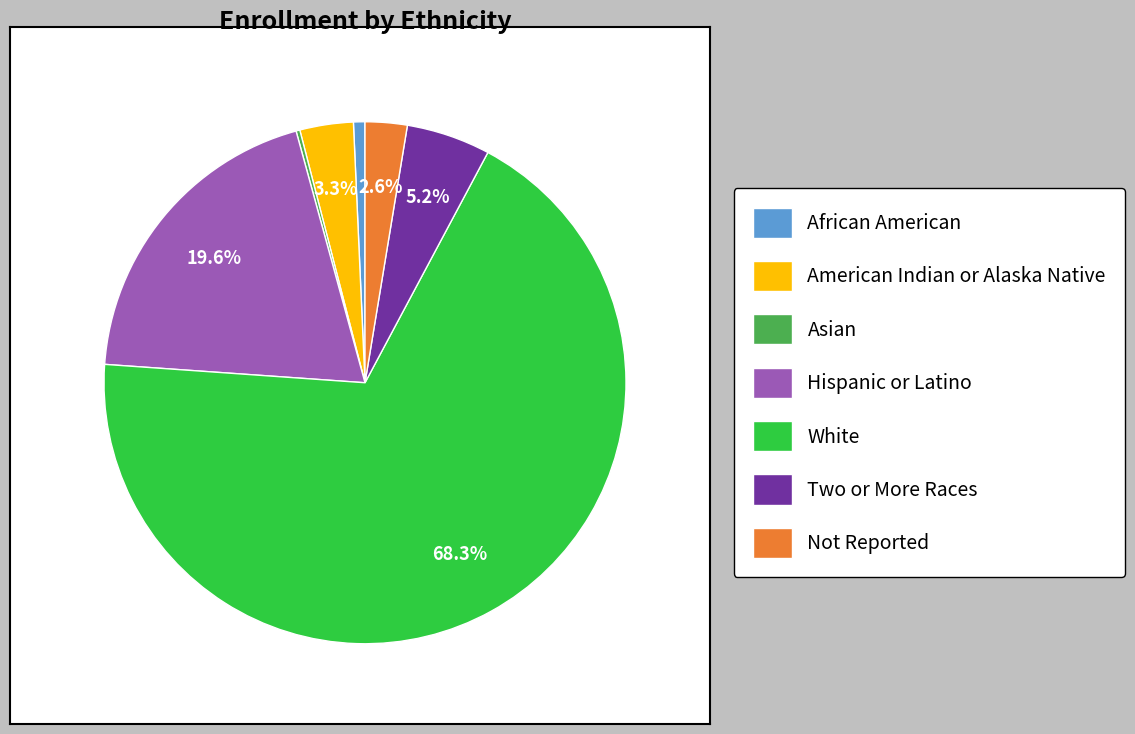

What percentage is NOT represented by American Indian or Alaska Native?

96.7%